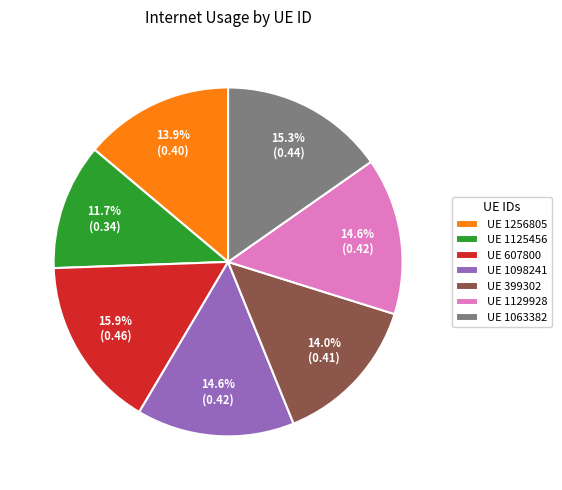

To the nearest percent, what is the difference between the largest and smallest slice percentages?

4%